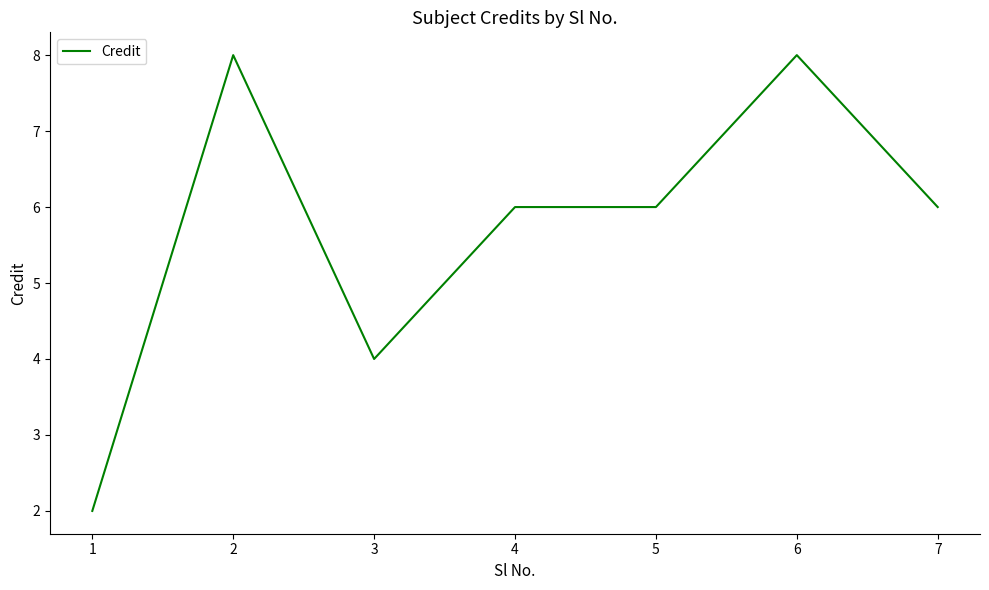

At which category does the data reach its first local peak?

2